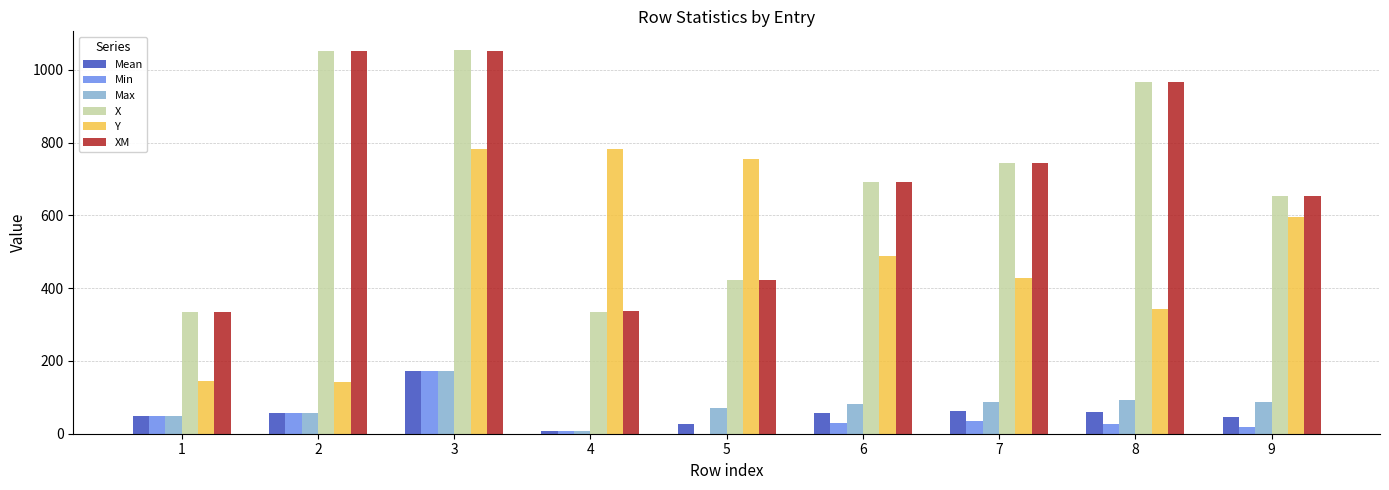

Which series changed the most between 4 and 9?

XM